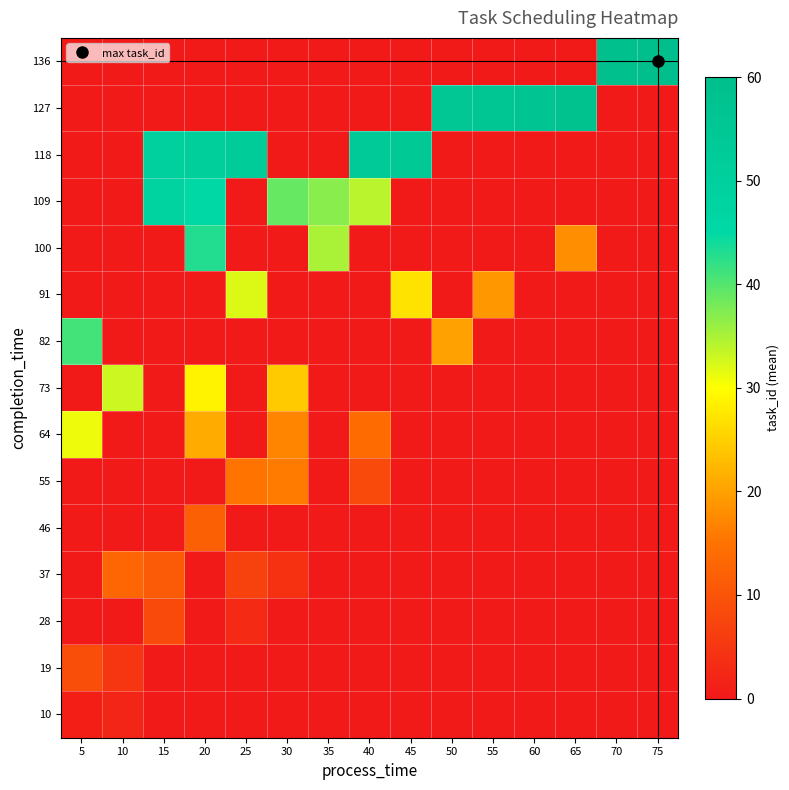

What is the spread (max minus min) of values at 15?

50.0